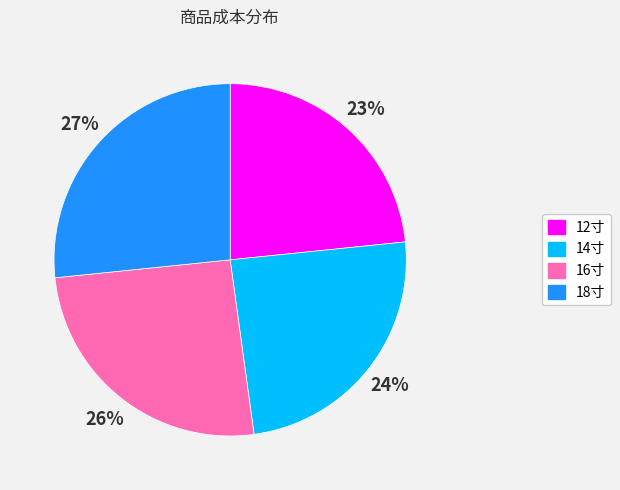

To the nearest percent, what is the combined percentage of 18寸 and 14寸?

51%